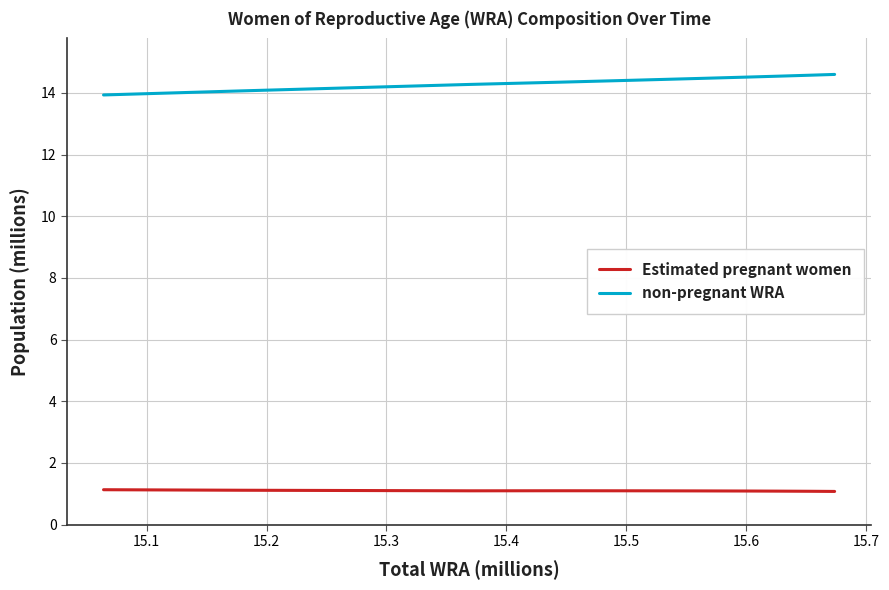

What are all the series names shown in the legend?

Estimated pregnant women, non-pregnant WRA